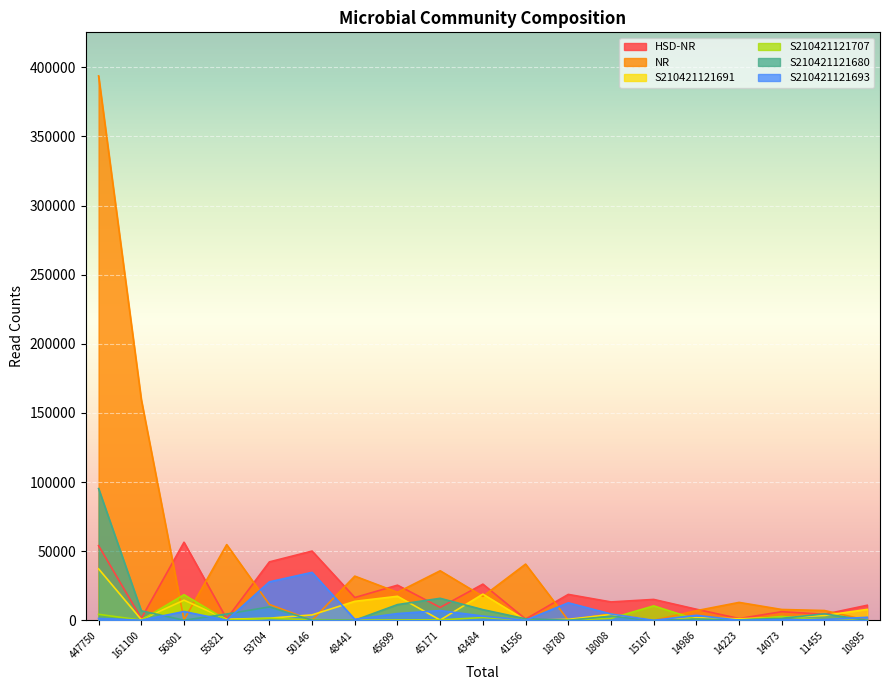

How many lines are shown in the chart?

6